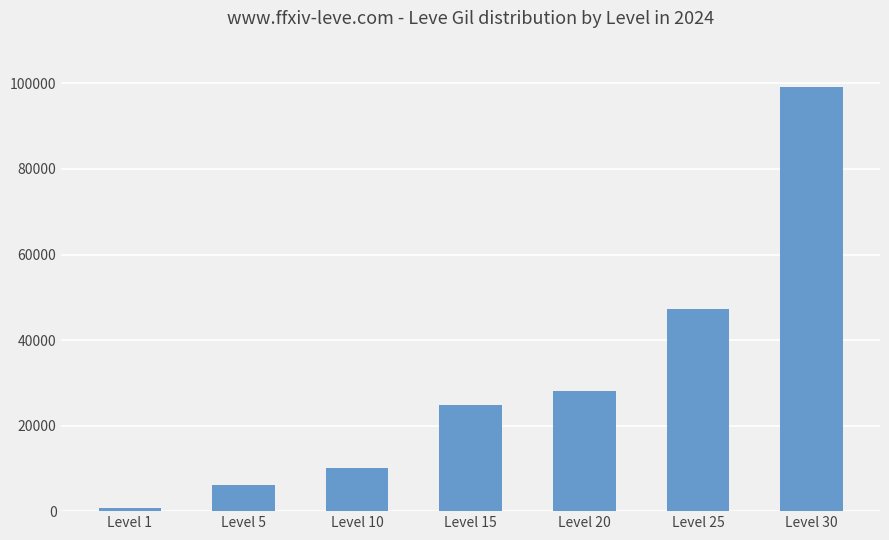

Are the bars grouped side by side (vs. stacked)?

No